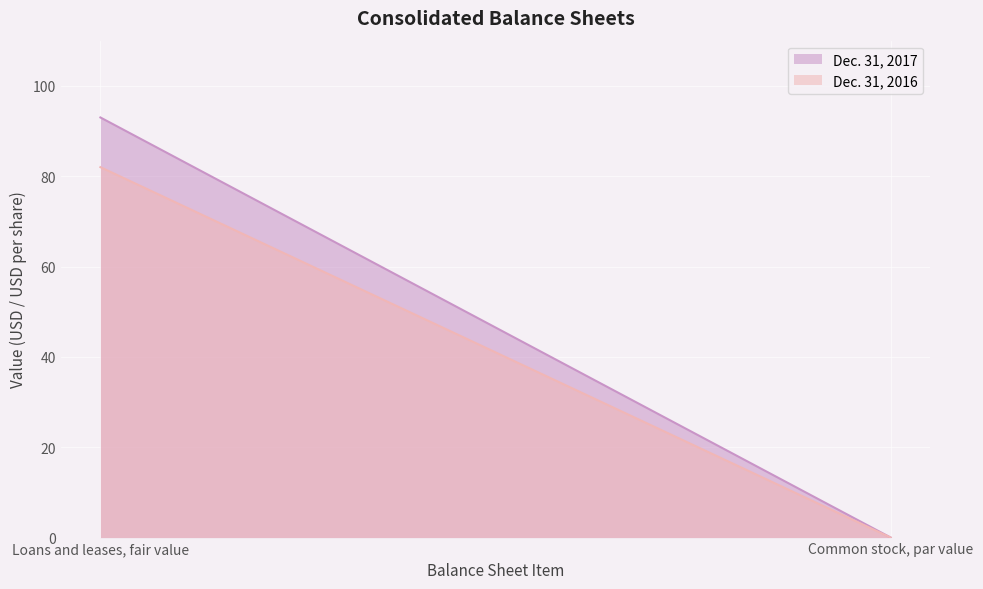

Which label corresponds to the smallest value in the chart?

Common stock, par value